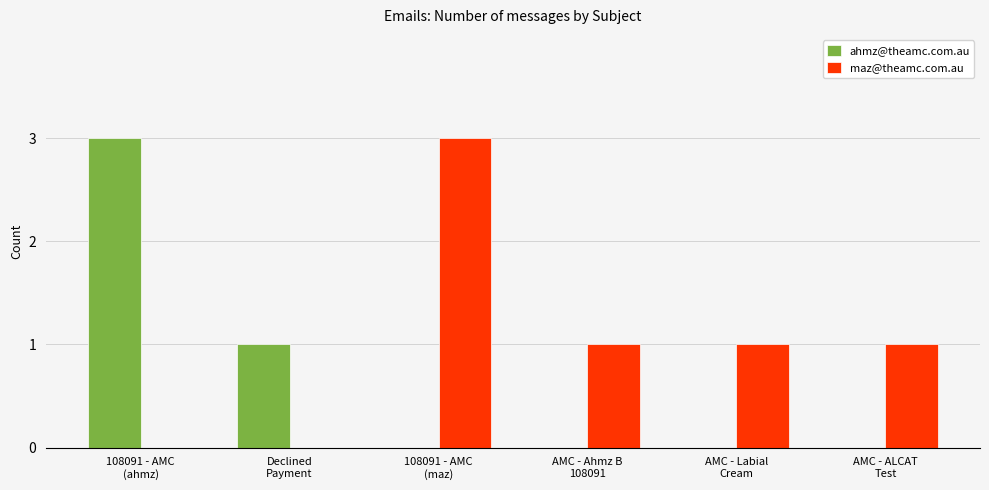

How many ahmz@theamc.com.au values are between 0 and 1?

5